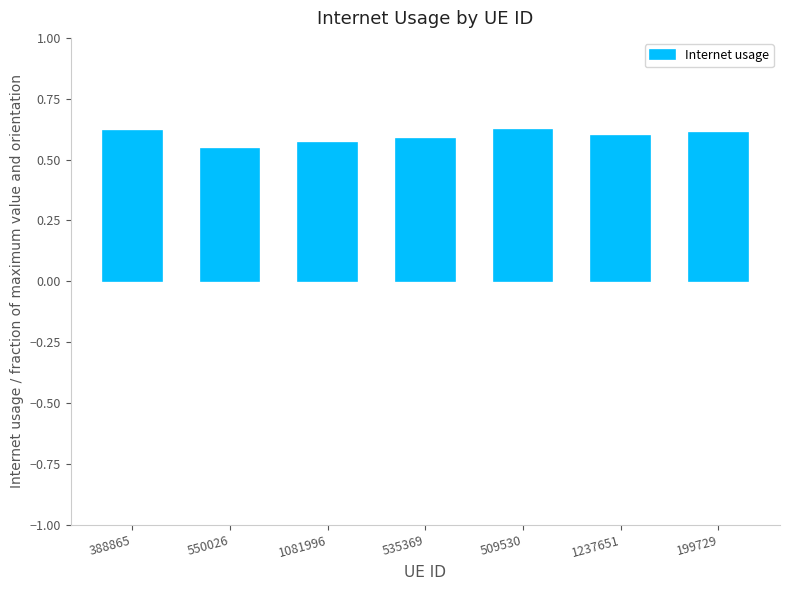

The chart shows a value of 0.6 at 509530. True or false?

True